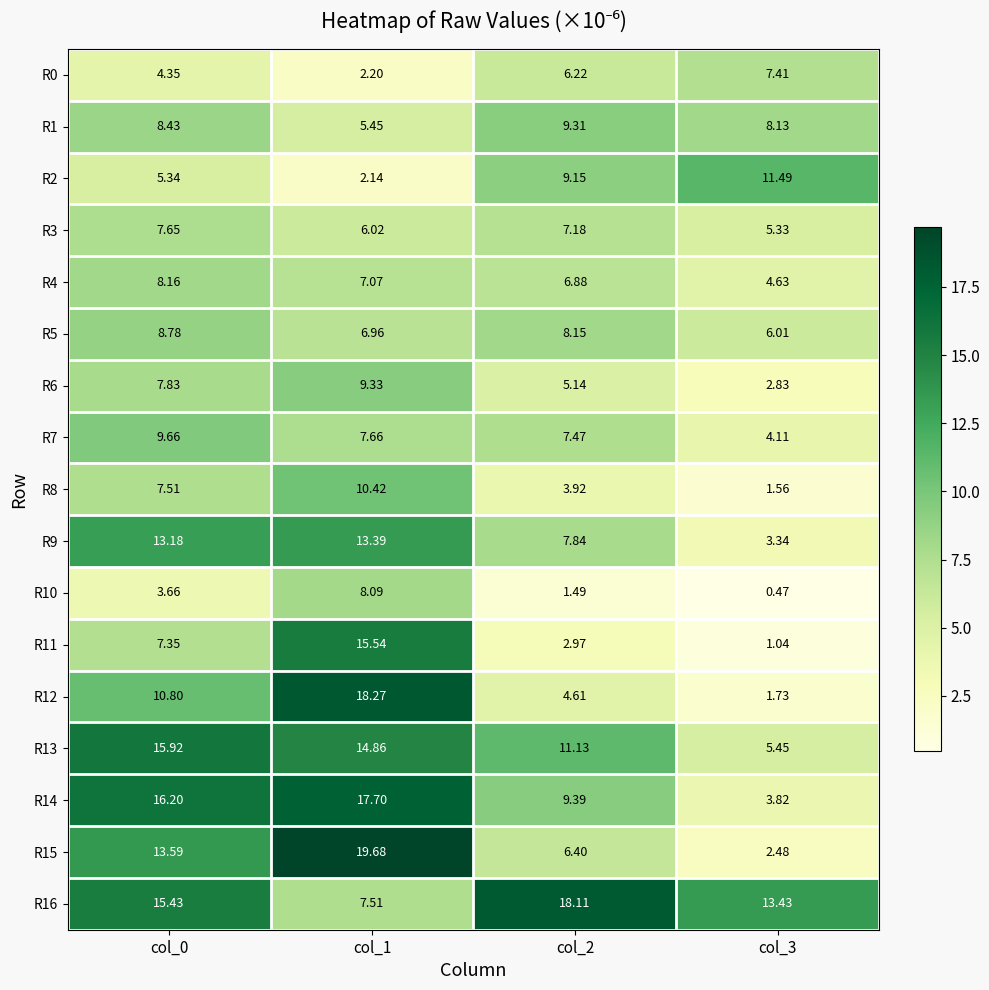

Is the value of R15 at col_1 greater than the value of R16 at col_0?

Yes